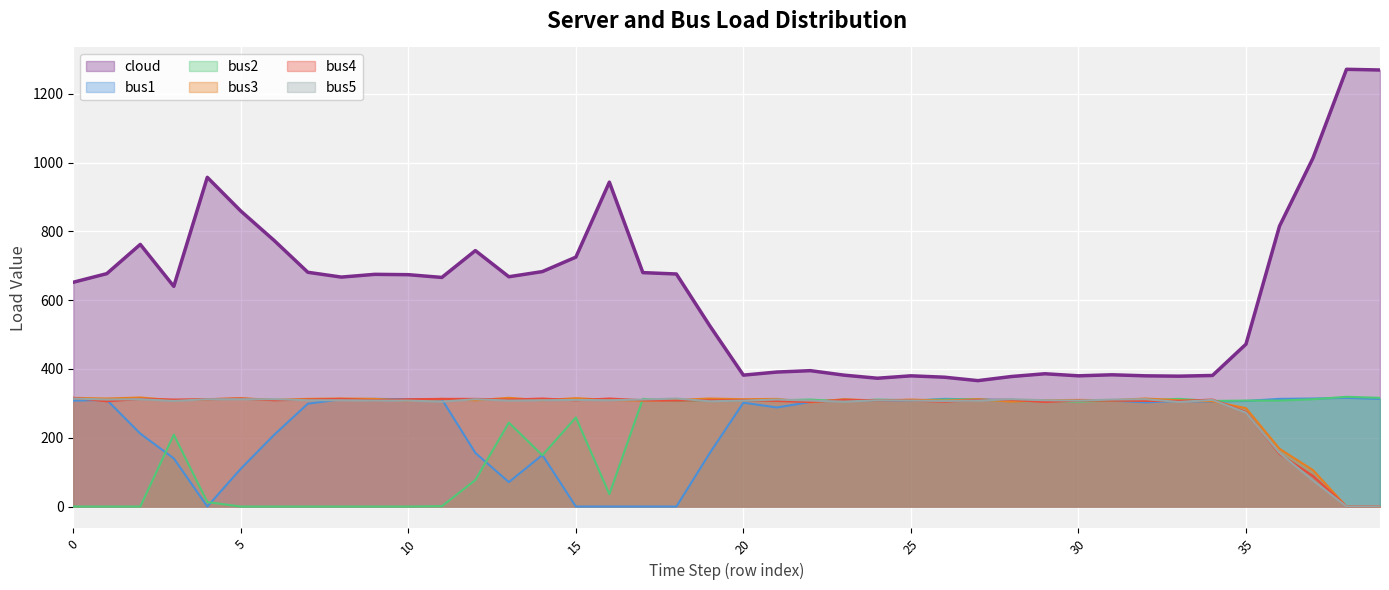

Which series has the largest total across all categories?

cloud